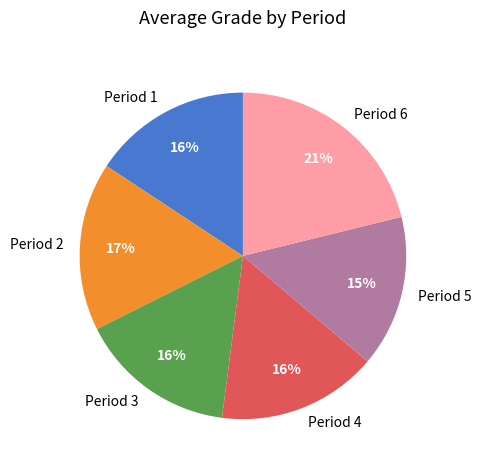

Is the sum of Period 4 and Period 1 greater than half?

No